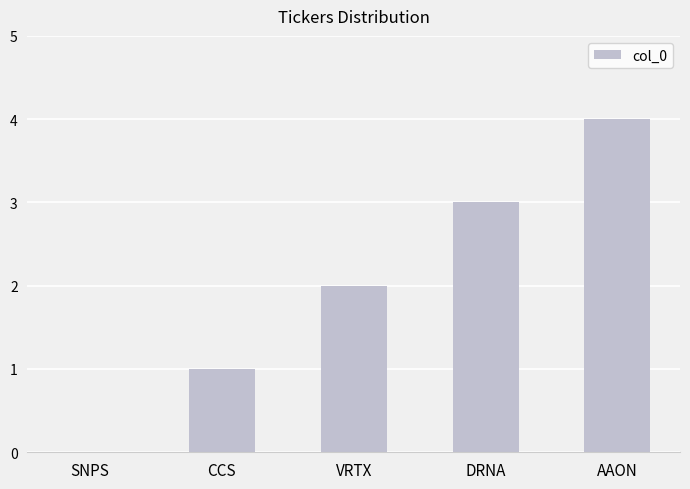

Count the number of categories in the chart.

5